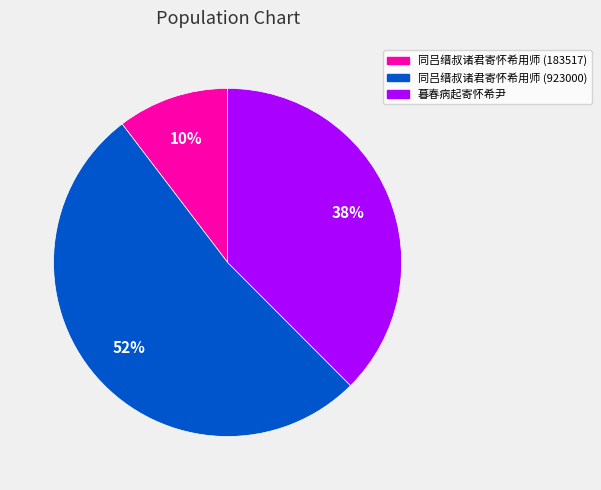

Which category has the smallest portion of the pie?

同吕缙叔诸君寄怀希用师 (183517)